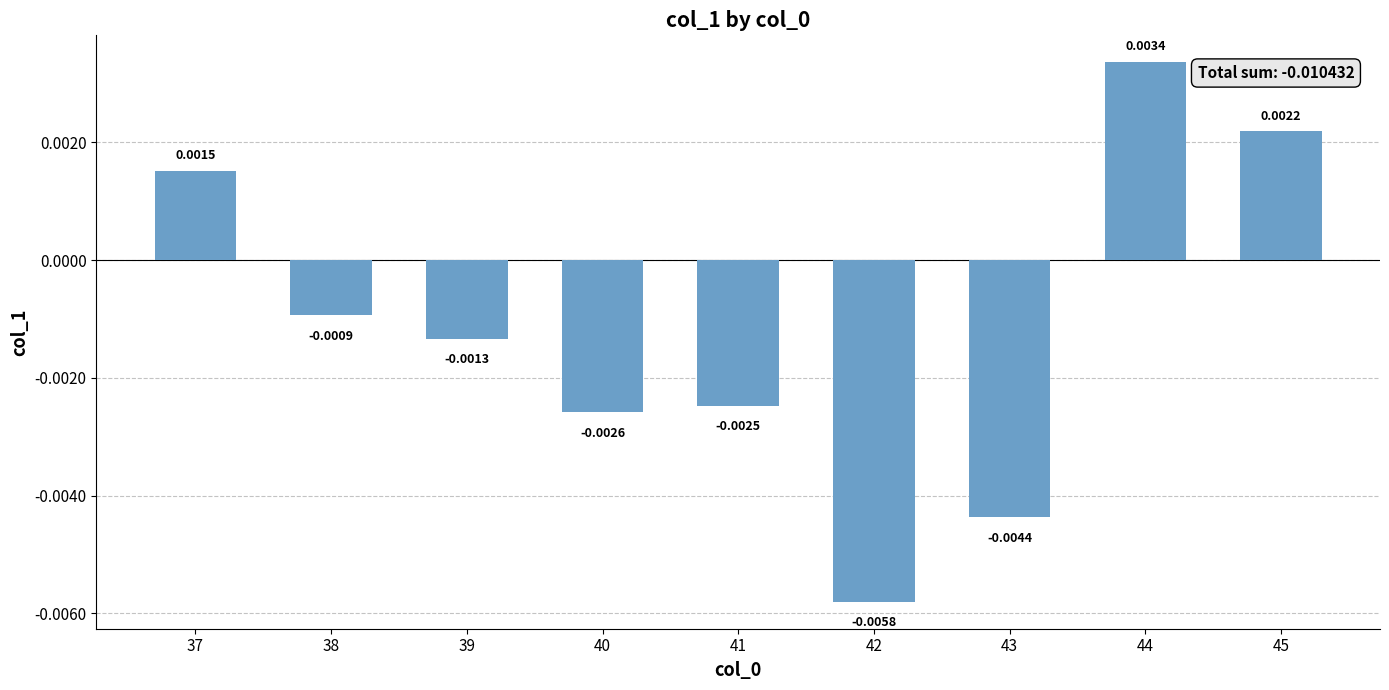

Which has a higher value, 45 or 42?

45